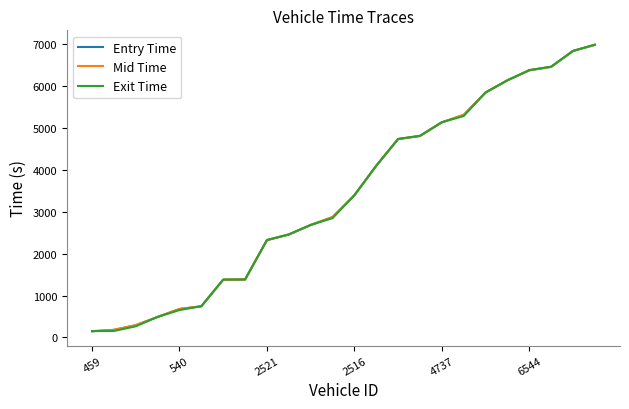

What is the maximum value shown in the chart?

6989.8